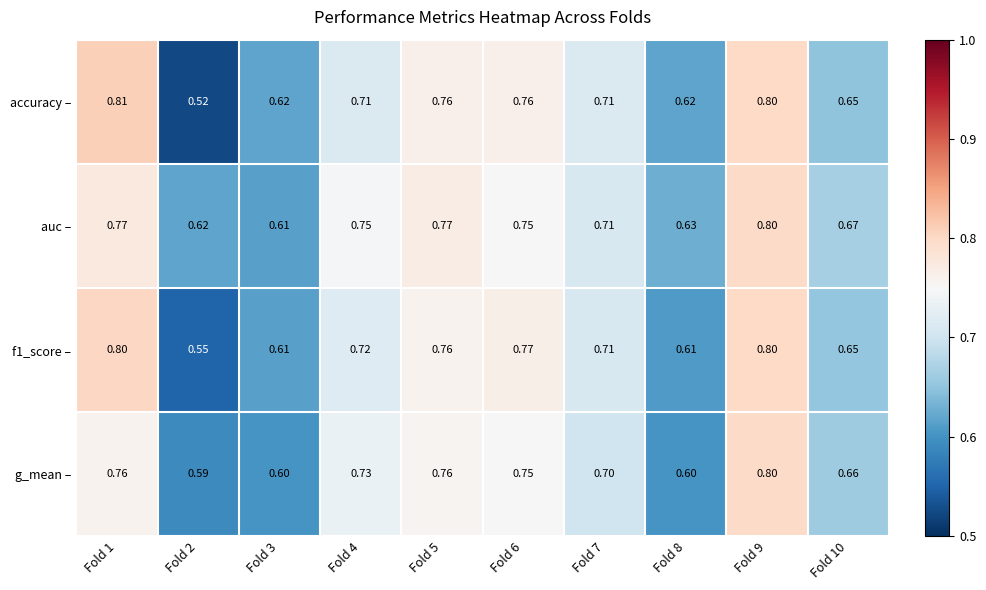

Is the value of f1_score – at Fold 9 greater than the value of g_mean – at Fold 6?

Yes